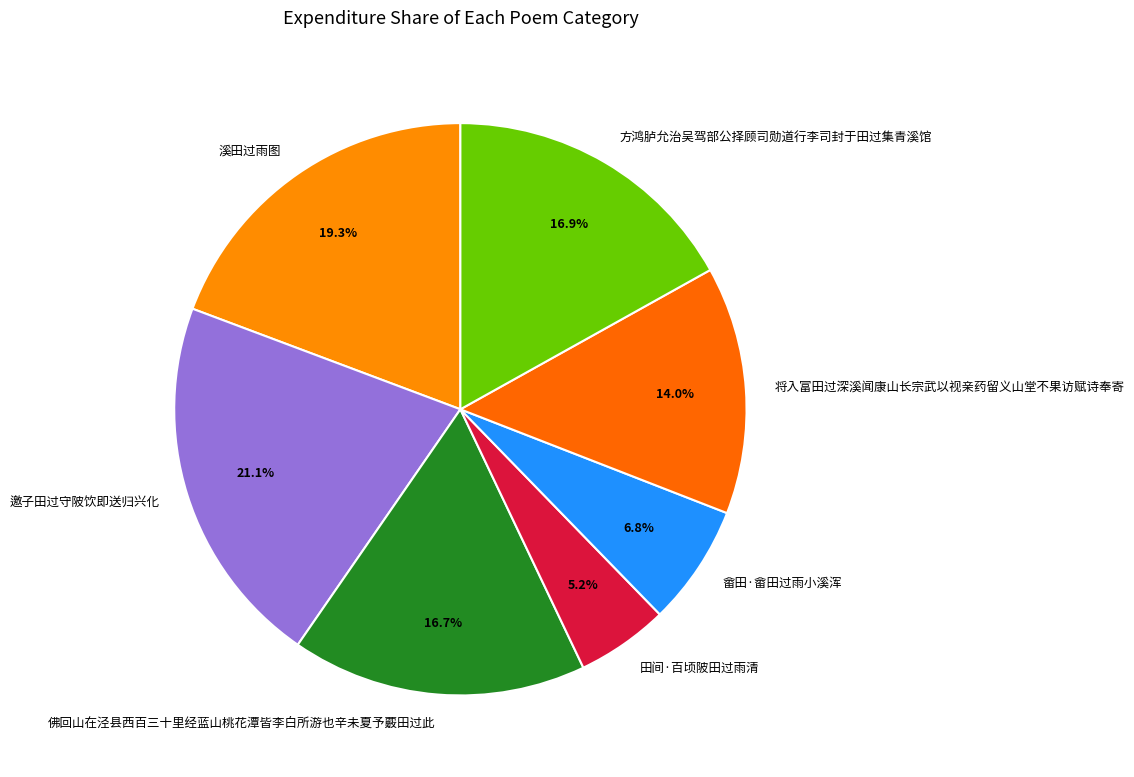

What percentage is the 畲田·畲田过雨小溪浑 slice, to the nearest percent?

7%